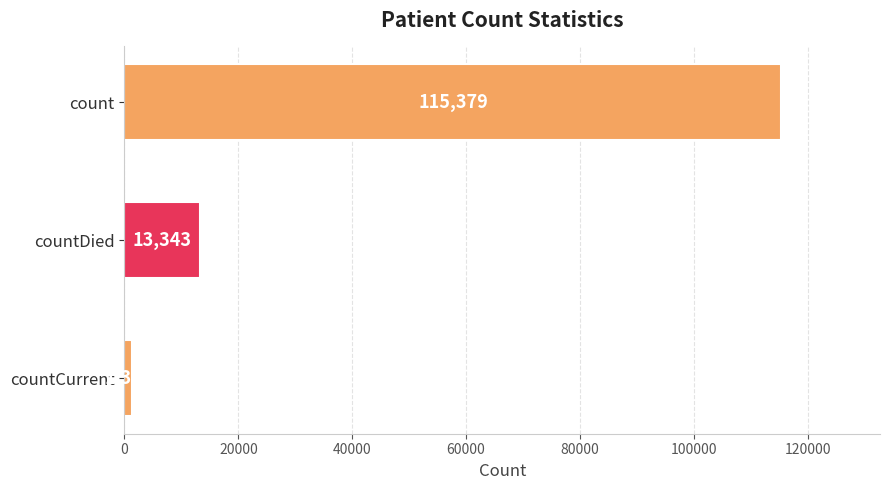

Rank the categories by value from lowest to highest.

countCurrent, countDied, count